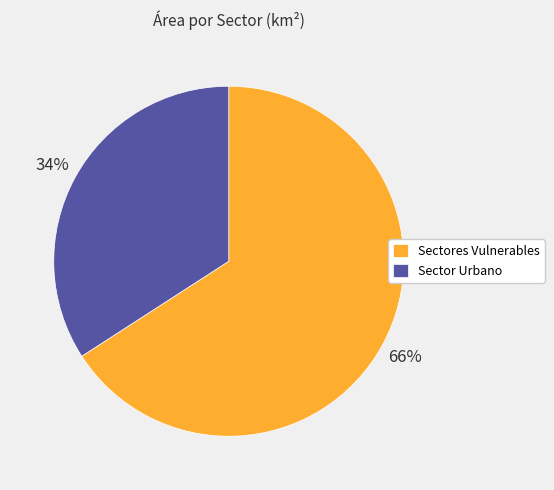

Which category accounts for the majority?

Sectores Vulnerables